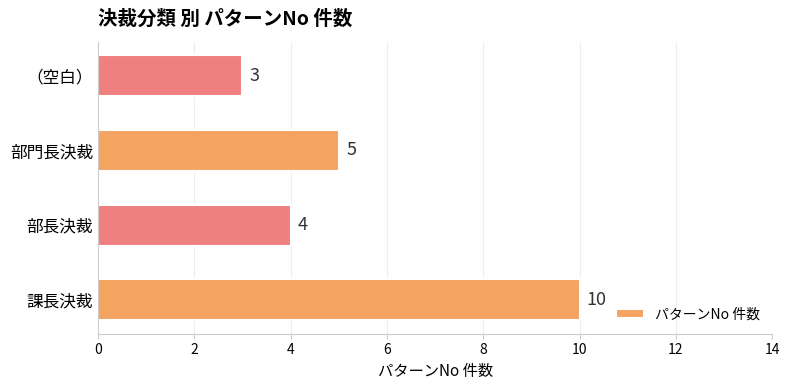

How many values are below 5?

2